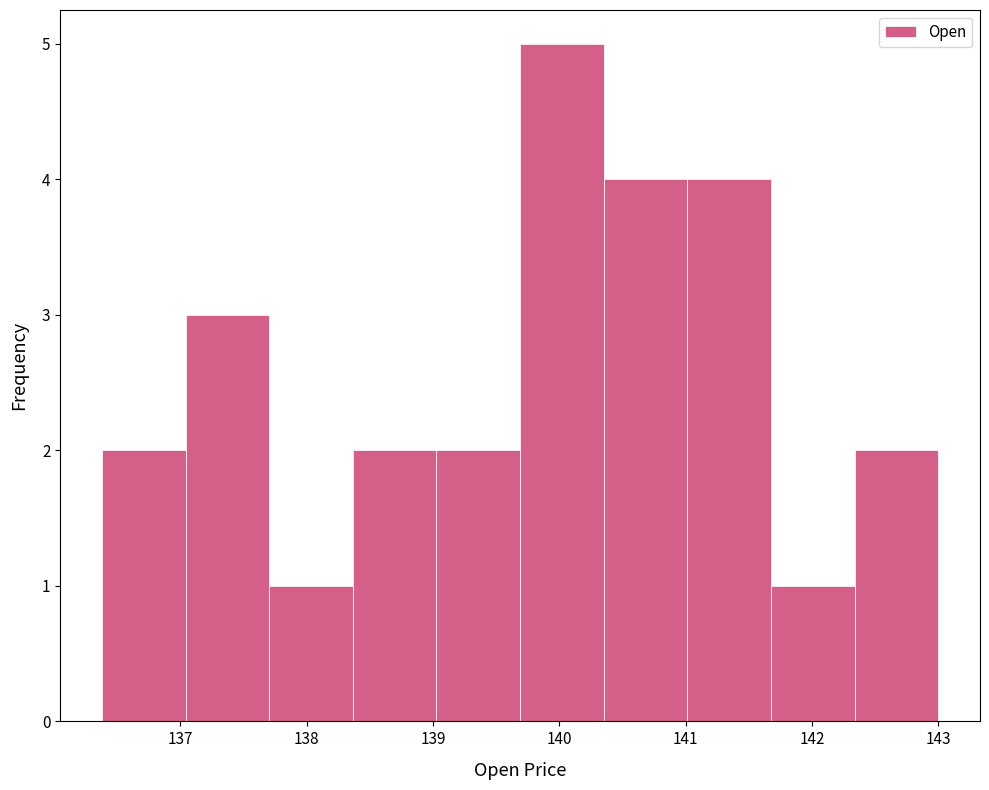

Reading left to right, transcribe this chart: for each bar, give the range it covers on the x-axis and its height. Neither the bar edges nor the heights are printed on the chart, so give them approximately, as read against the axes.

136.4 to 137.0: 2
137.0 to 137.7: 3
137.7 to 138.4: 1
138.4 to 139.0: 2
139.0 to 139.7: 2
139.7 to 140.4: 5
140.4 to 141.0: 4
141.0 to 141.7: 4
141.7 to 142.3: 1
142.3 to 143.0: 2